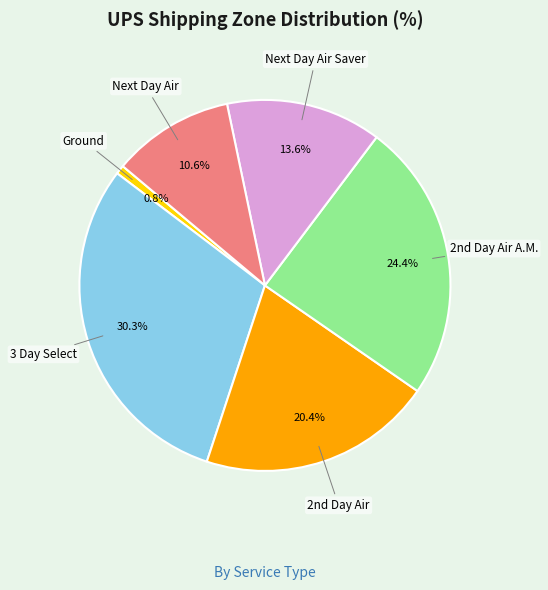

Is there any slice that represents more than half of the pie?

No